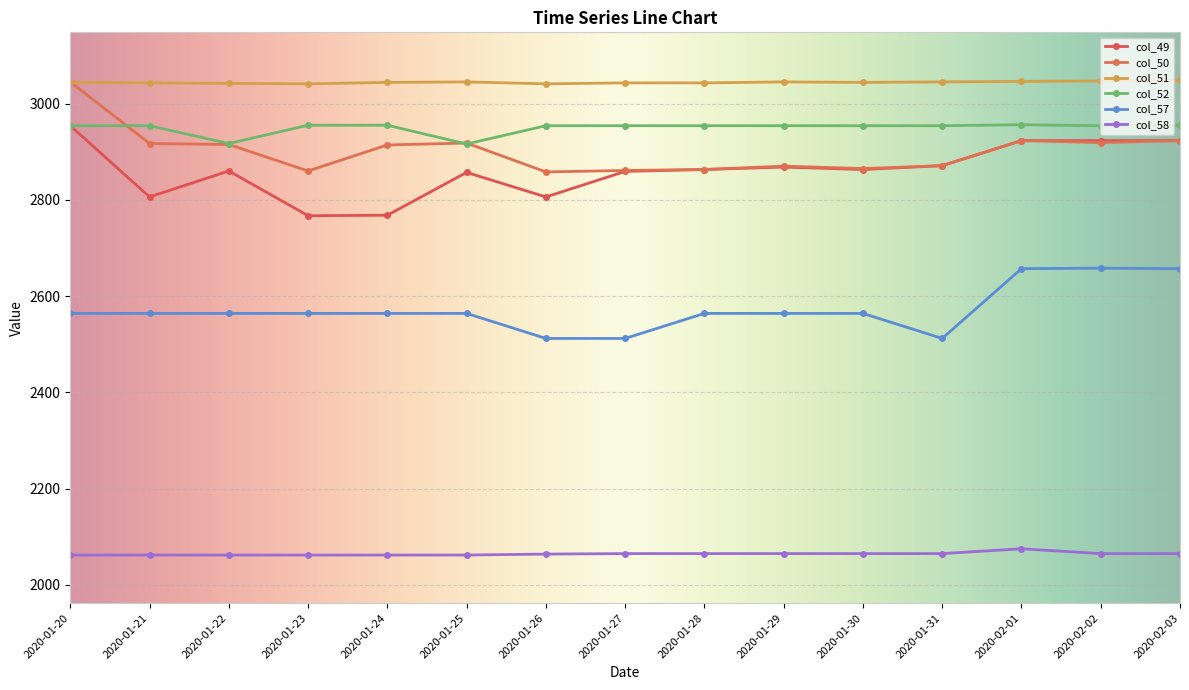

Reading left to right, list all the values displayed in this chart.

col_49: 2020-01-20=2954	2020-01-21=2806	2020-01-22=2860	2020-01-23=2767	2020-01-24=2768	2020-01-25=2857	2020-01-26=2806	2020-01-27=2859	2020-01-28=2863	2020-01-29=2868	2020-01-30=2863	2020-01-31=2871	2020-02-01=2923	2020-02-02=2923	2020-02-03=2923
col_50: 2020-01-20=3045	2020-01-21=2917	2020-01-22=2915	2020-01-23=2860	2020-01-24=2914	2020-01-25=2918	2020-01-26=2858	2020-01-27=2861	2020-01-28=2863	2020-01-29=2870	2020-01-30=2865	2020-01-31=2871	2020-02-01=2923	2020-02-02=2919	2020-02-03=2923
col_51: 2020-01-20=3044	2020-01-21=3043	2020-01-22=3042	2020-01-23=3041	2020-01-24=3044	2020-01-25=3045	2020-01-26=3041	2020-01-27=3043	2020-01-28=3043	2020-01-29=3045	2020-01-30=3044	2020-01-31=3045	2020-02-01=3046	2020-02-02=3047	2020-02-03=3048
col_52: 2020-01-20=2954	2020-01-21=2954	2020-01-22=2917	2020-01-23=2955	2020-01-24=2955	2020-01-25=2916	2020-01-26=2954	2020-01-27=2954	2020-01-28=2954	2020-01-29=2954	2020-01-30=2954	2020-01-31=2954	2020-02-01=2956	2020-02-02=2954	2020-02-03=2955
col_57: 2020-01-20=2564	2020-01-21=2564	2020-01-22=2564	2020-01-23=2564	2020-01-24=2564	2020-01-25=2564	2020-01-26=2512	2020-01-27=2512	2020-01-28=2564	2020-01-29=2564	2020-01-30=2564	2020-01-31=2512	2020-02-01=2657	2020-02-02=2658	2020-02-03=2657
col_58: 2020-01-20=2062	2020-01-21=2062	2020-01-22=2062	2020-01-23=2062	2020-01-24=2062	2020-01-25=2062	2020-01-26=2064	2020-01-27=2065	2020-01-28=2065	2020-01-29=2065	2020-01-30=2065	2020-01-31=2065	2020-02-01=2075	2020-02-02=2065	2020-02-03=2065